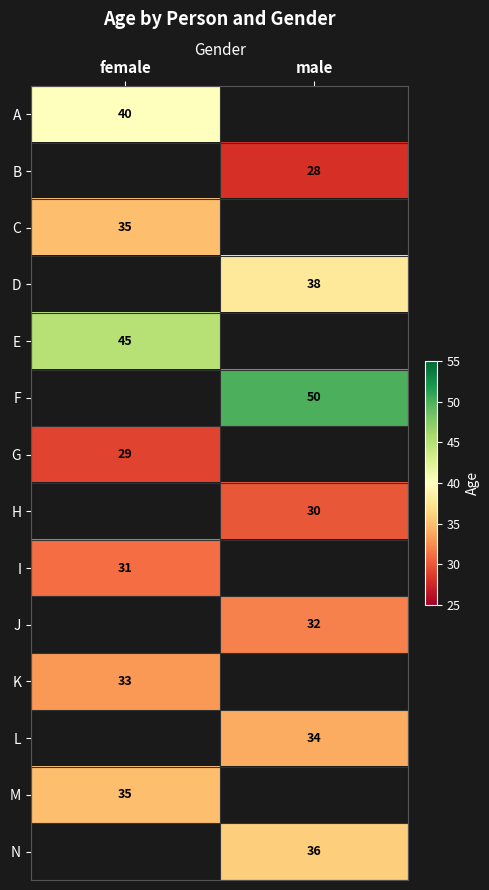

Is the value of M at female greater than the value of B at male?

Yes